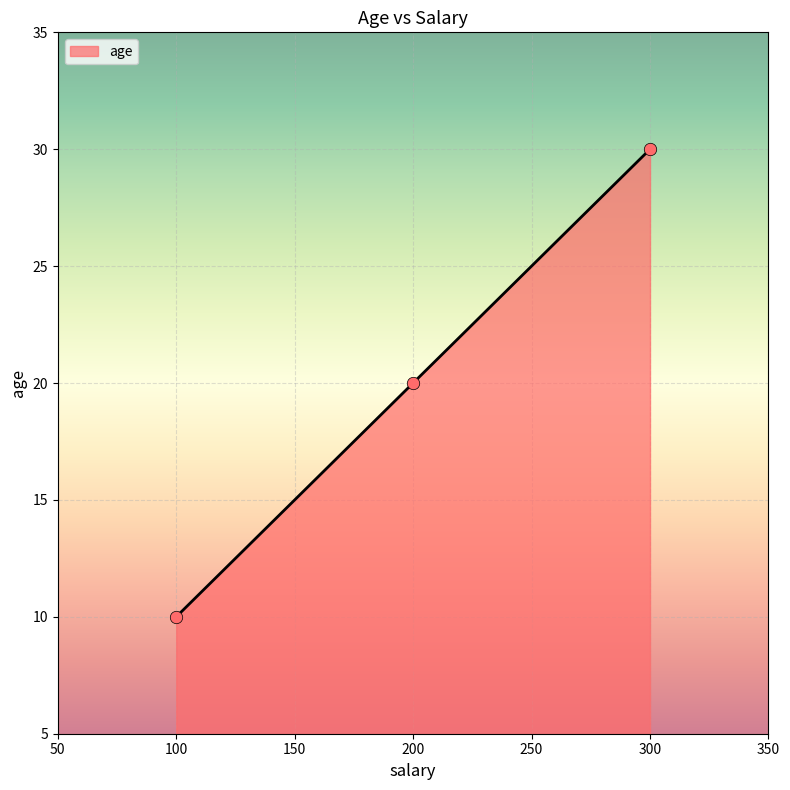

What is the change in value from 200 to 300?

+10